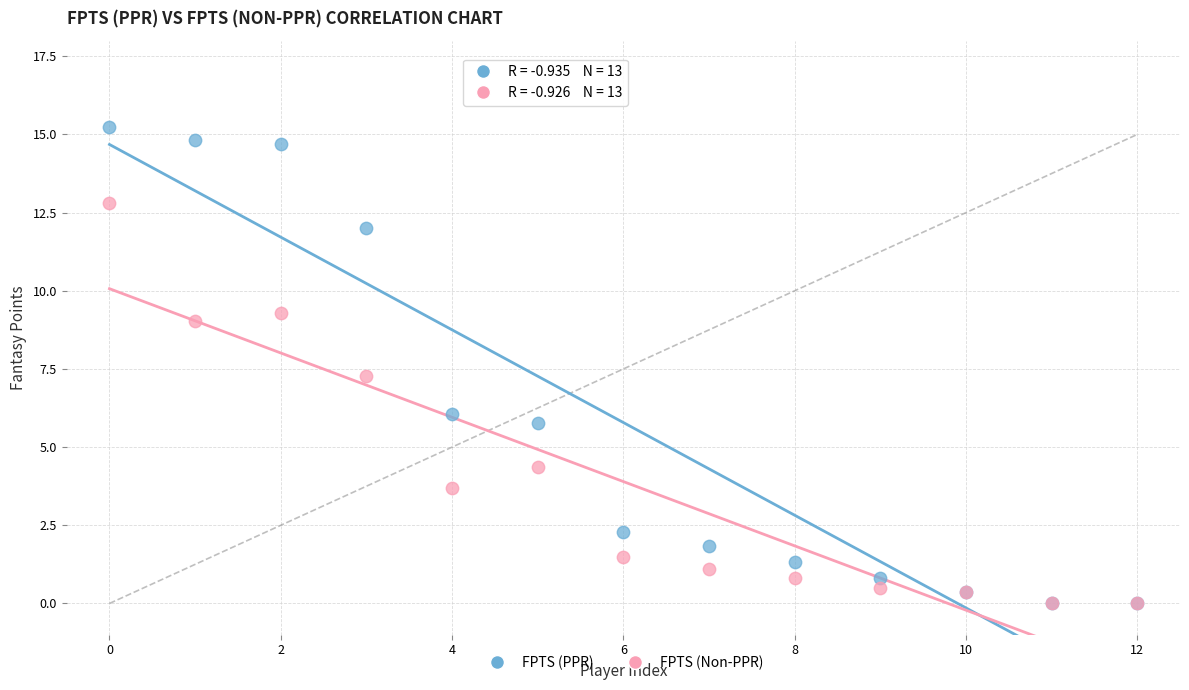

Across all series, what Y value is closest to 7?

7.3